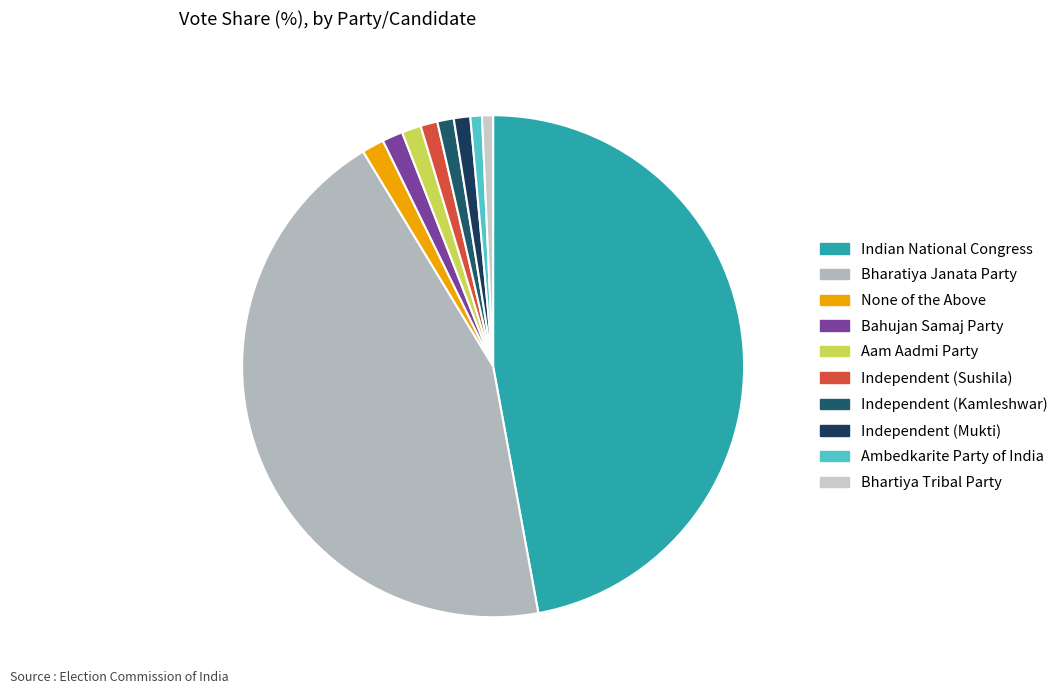

True or false: Independent (Kamleshwar) accounts for 1% of the total.

True